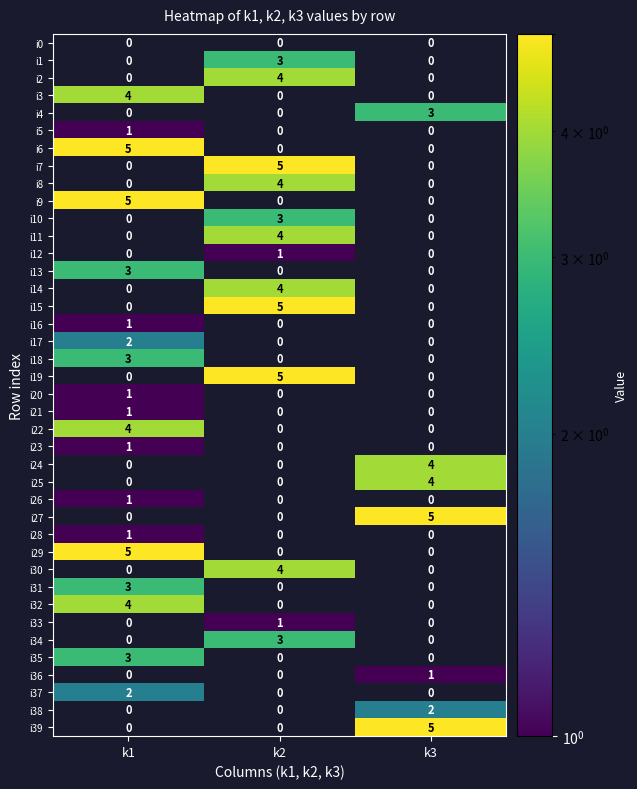

Count the number of categories in the chart.

3